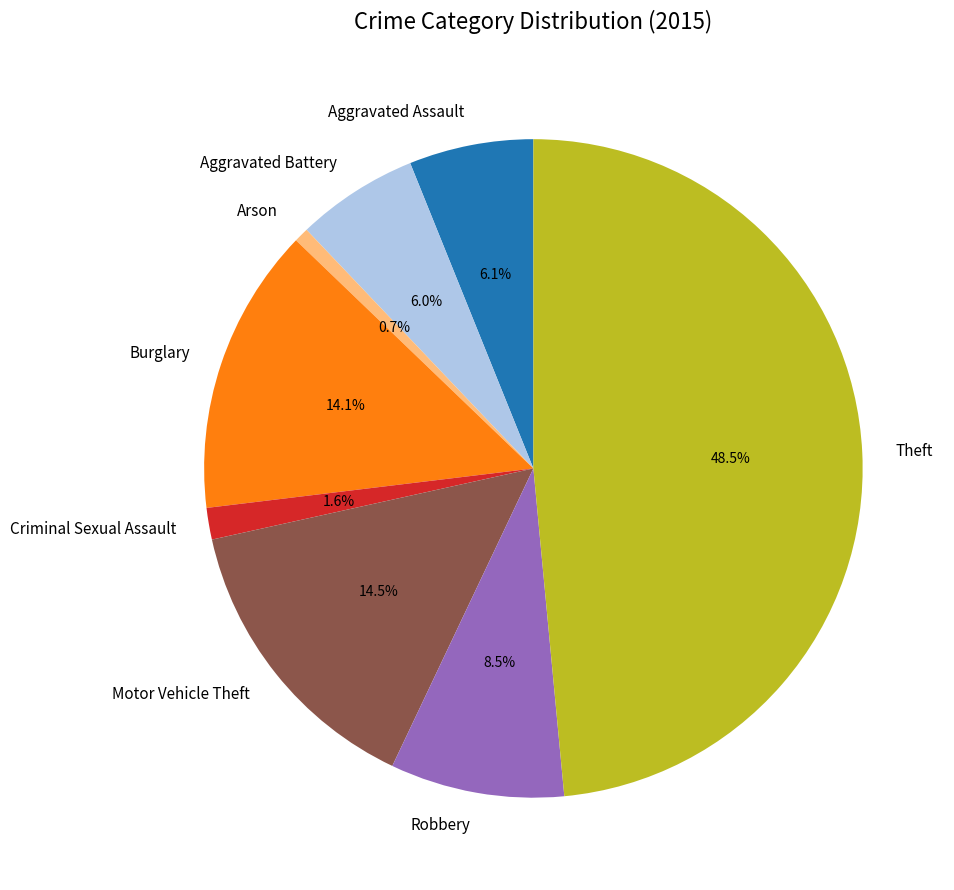

What is the smallest slice in the pie chart?

Arson